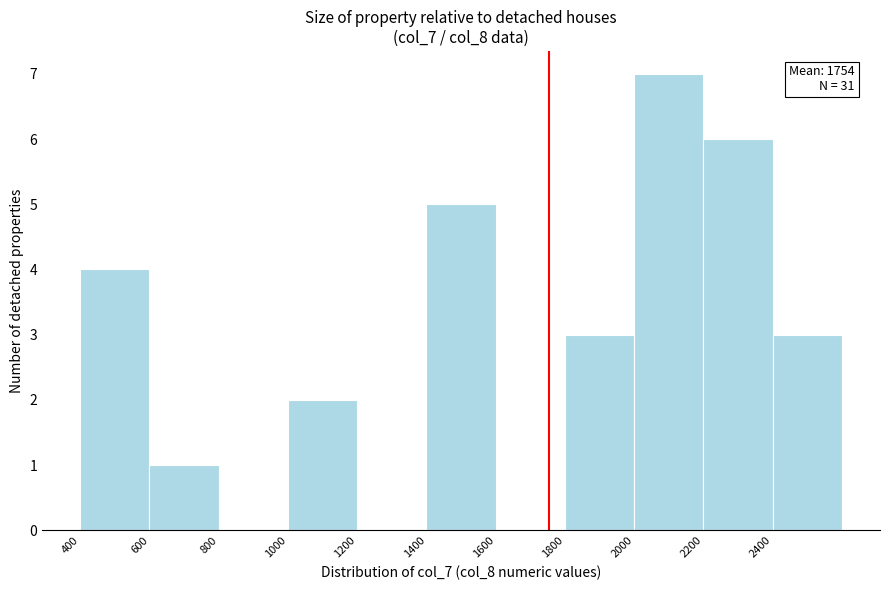

Over which range of the x-axis is the bar tallest?

2000 to 2200